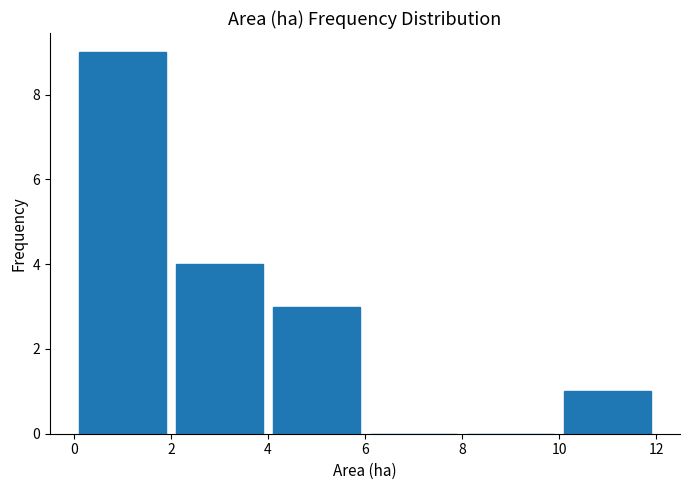

What is the sum of all values?

17